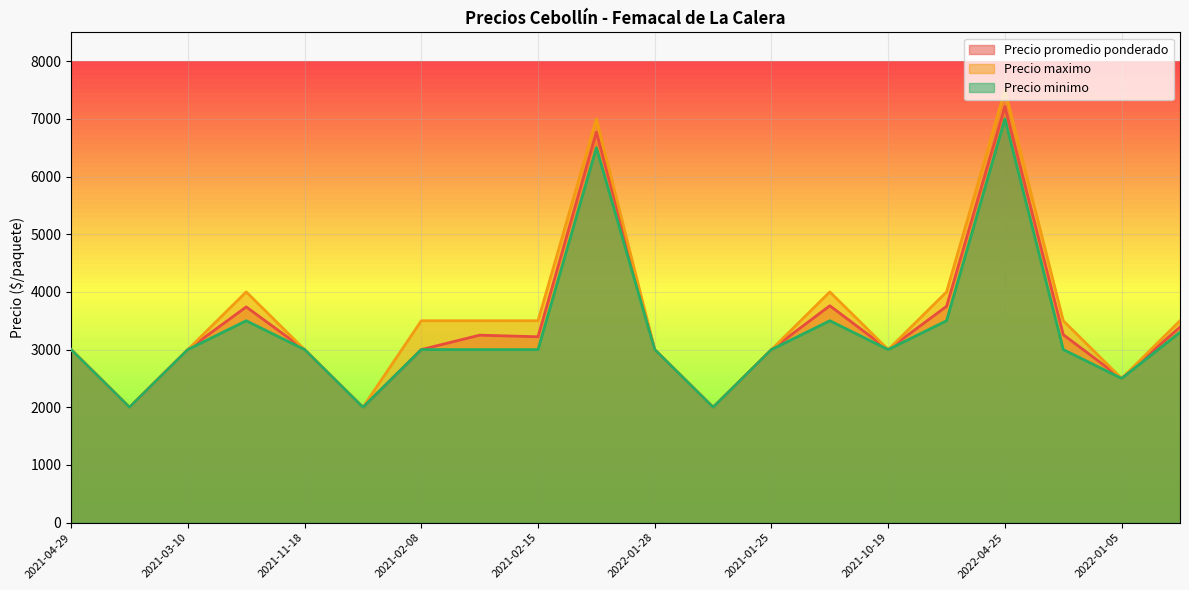

Is the value of Precio promedio ponderado at 2023-01-30 greater than the value of Precio maximo at 2022-01-05?

No